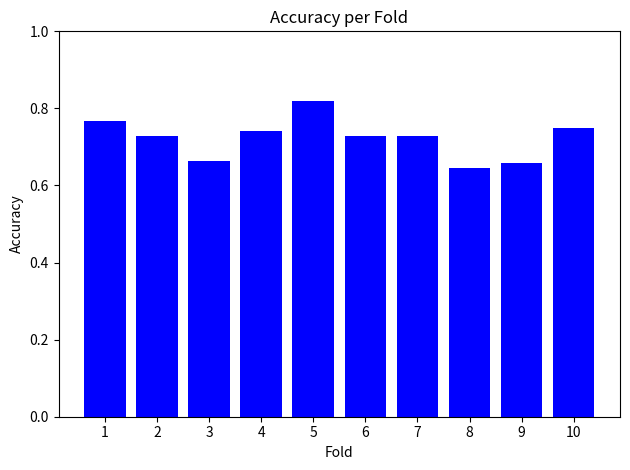

Is it true that the value at 4 is 1.2?

False